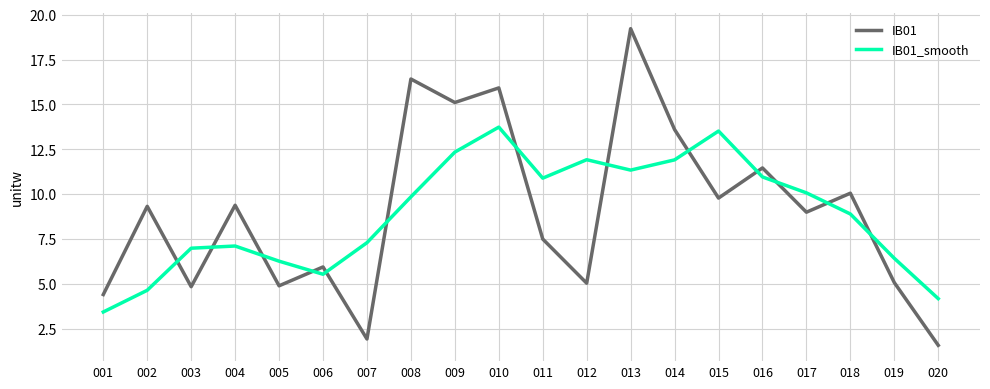

What is the total value across all series at 009?

27.4